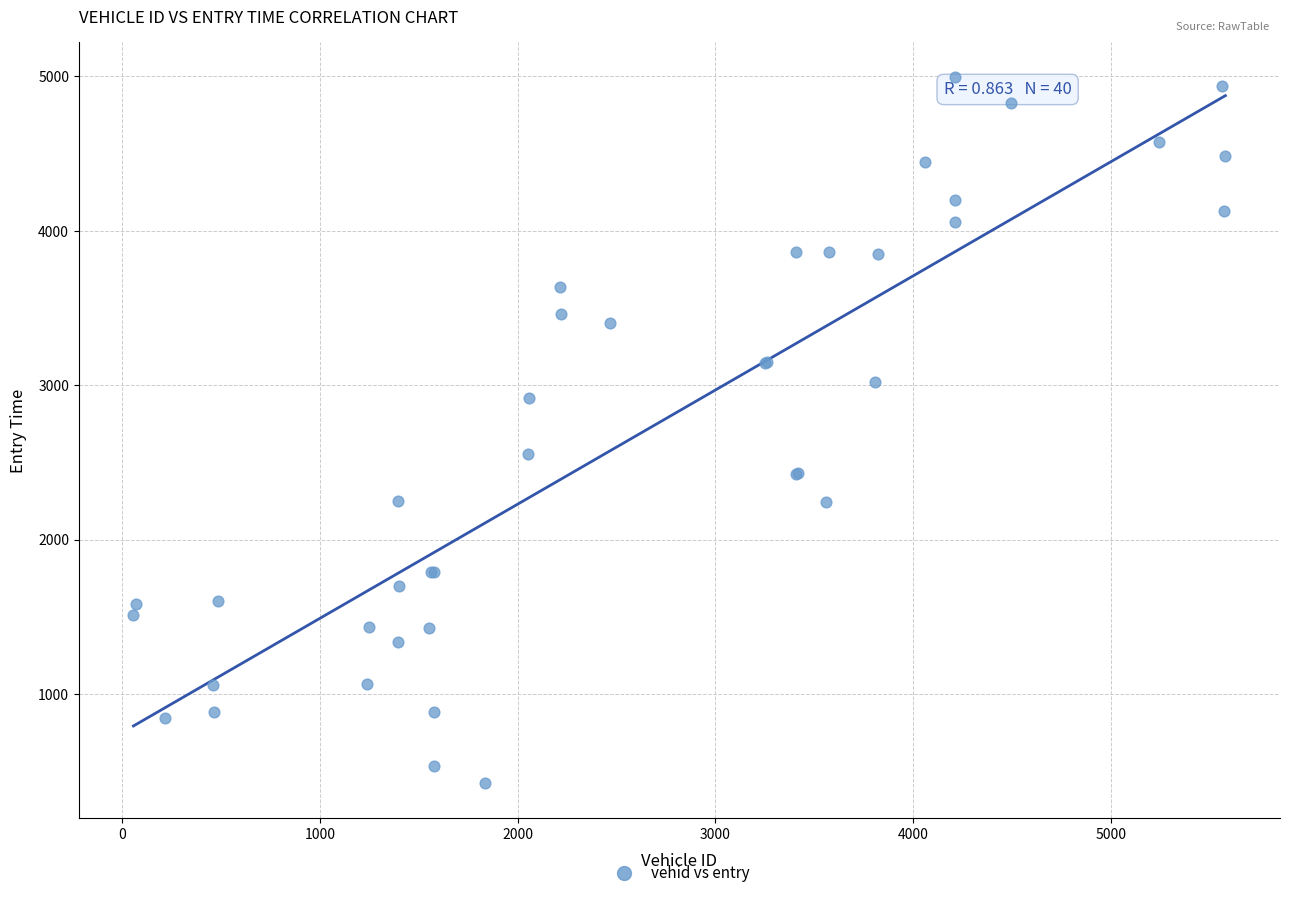

What Y value in the scatter plot is closest to 2709?

2553.9